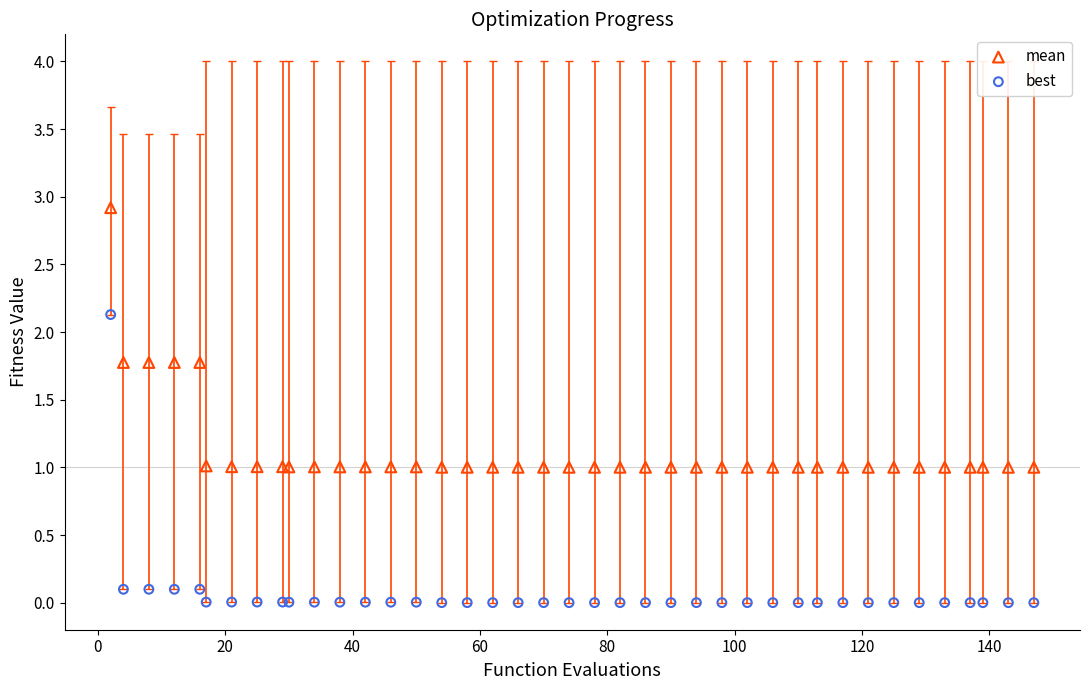

Which series contains the lowest Y value?

best